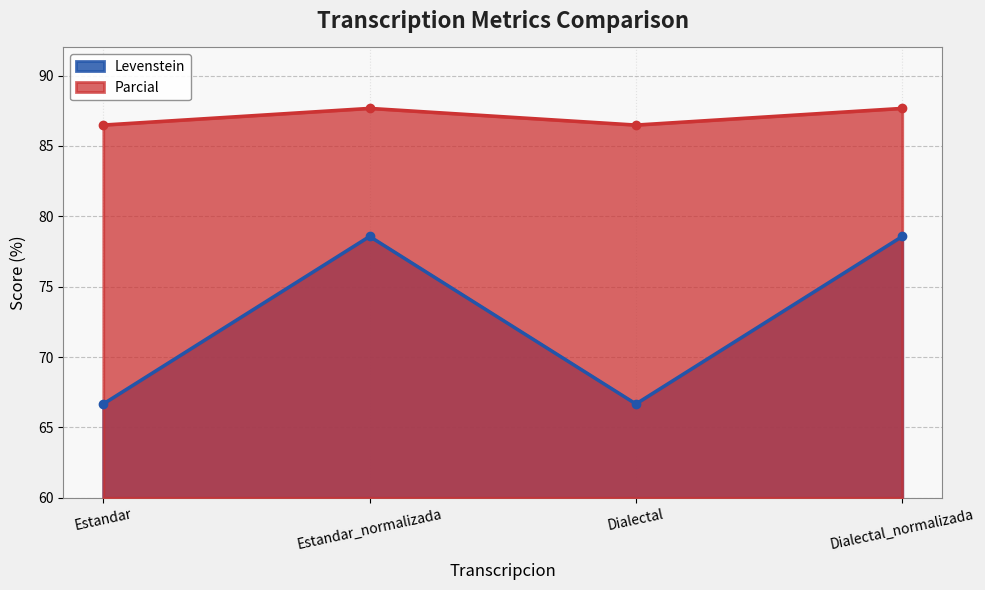

True or false: Levenstein has a value of 18.7 at Dialectal.

False